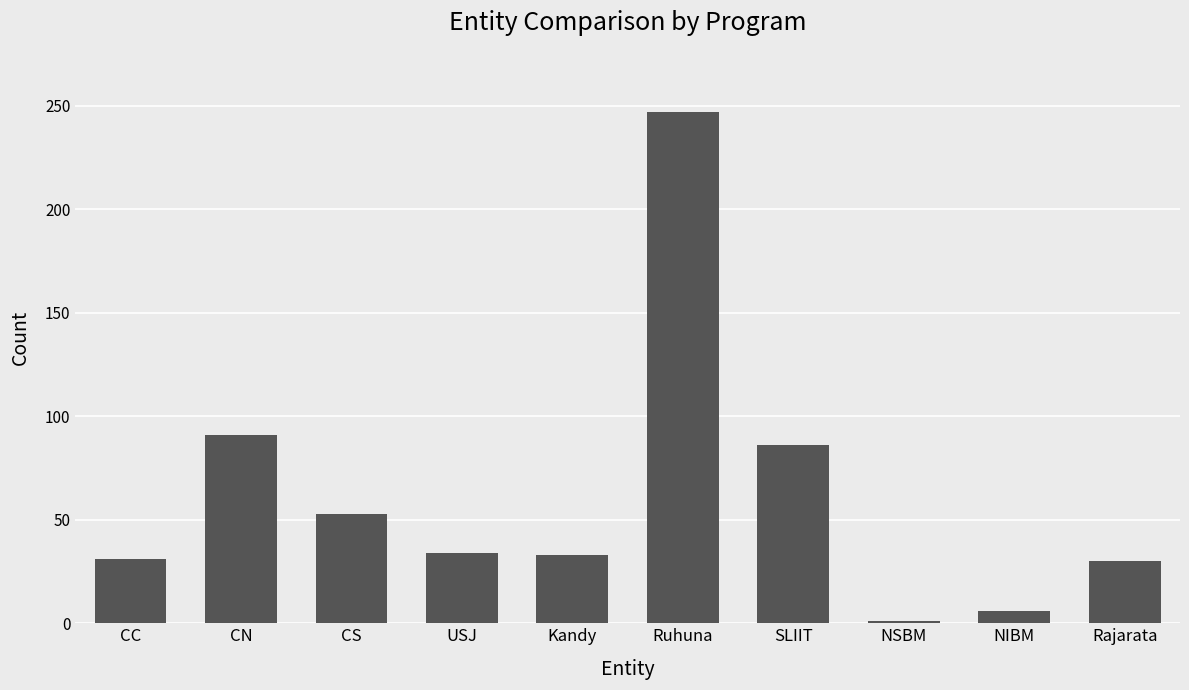

What is the change in value from CN to NIBM?

-85